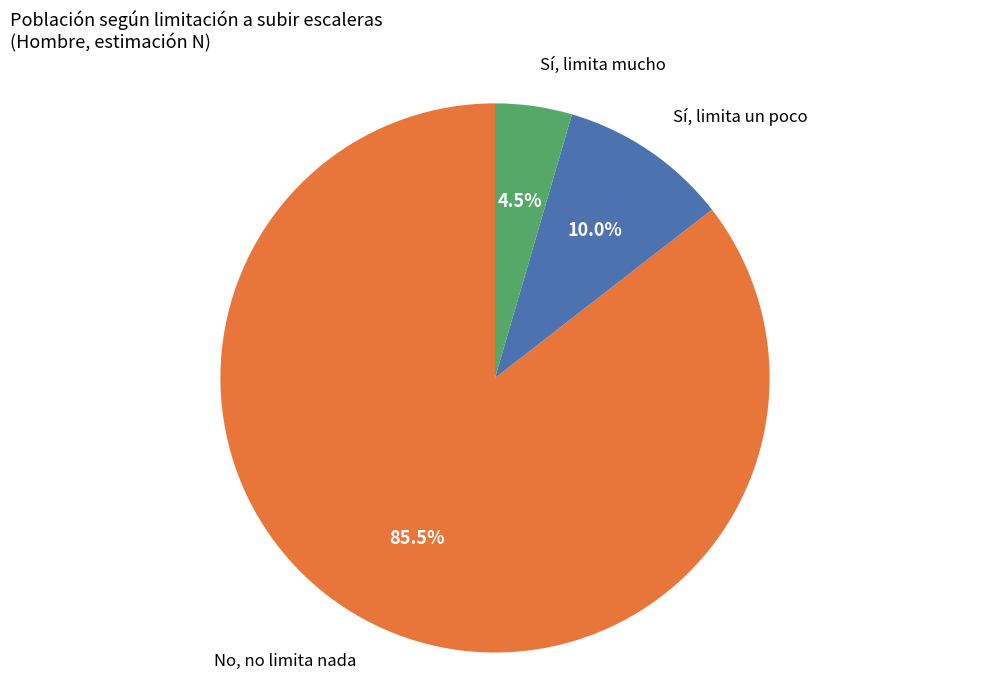

Does any single category account for the majority?

Yes